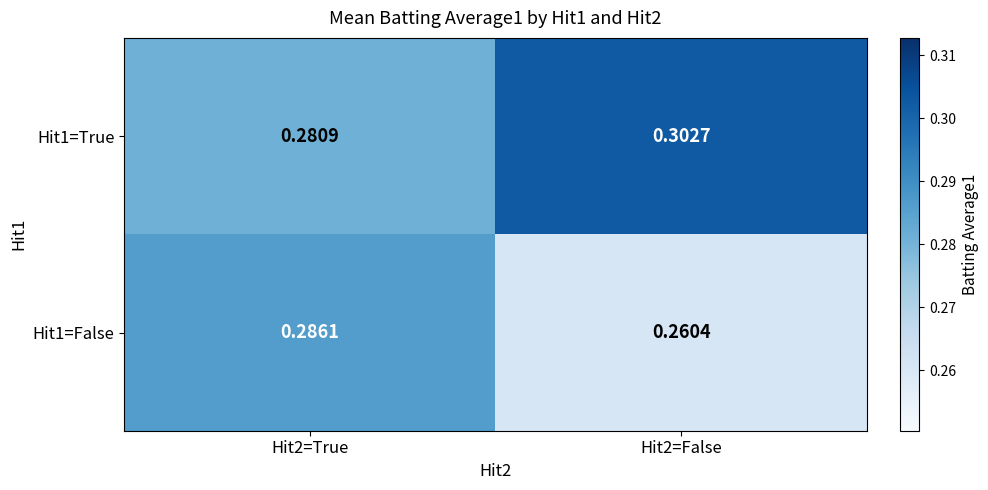

What is the total value across all series at Hit2=True?

0.6